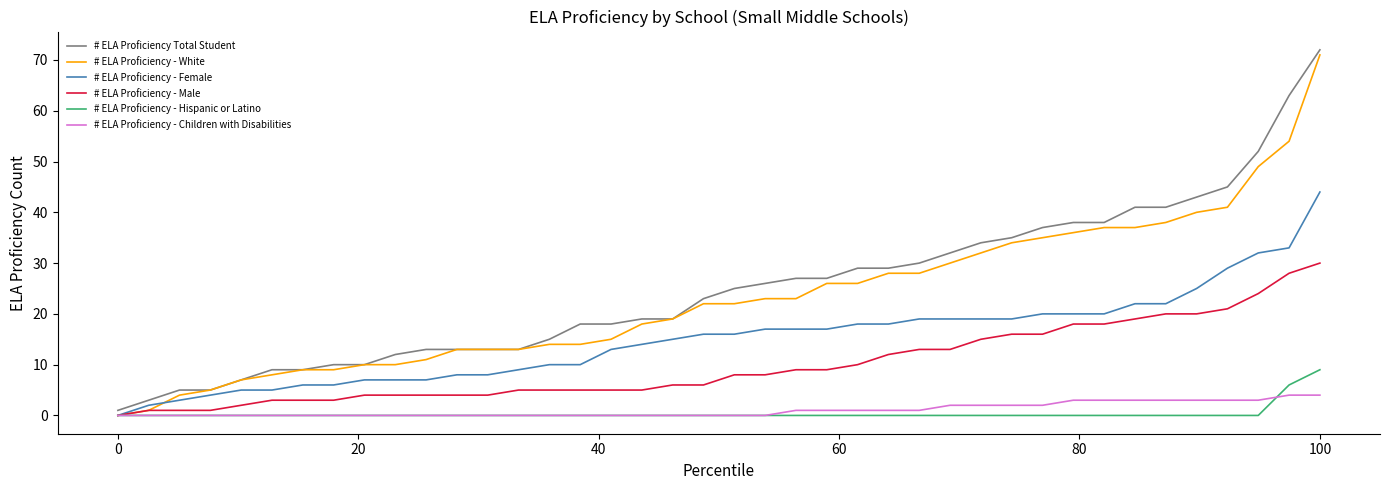

What is the greatest value displayed?

72